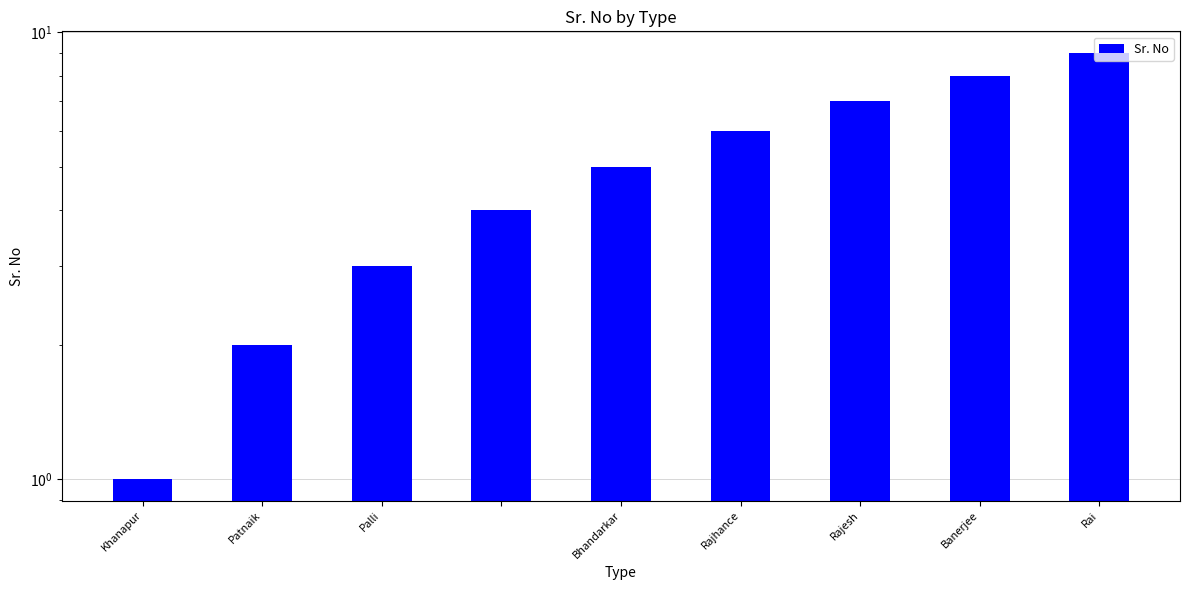

Reading right to left, what are all the values shown in this chart?

9	8	7	6	5	4	3	2	1